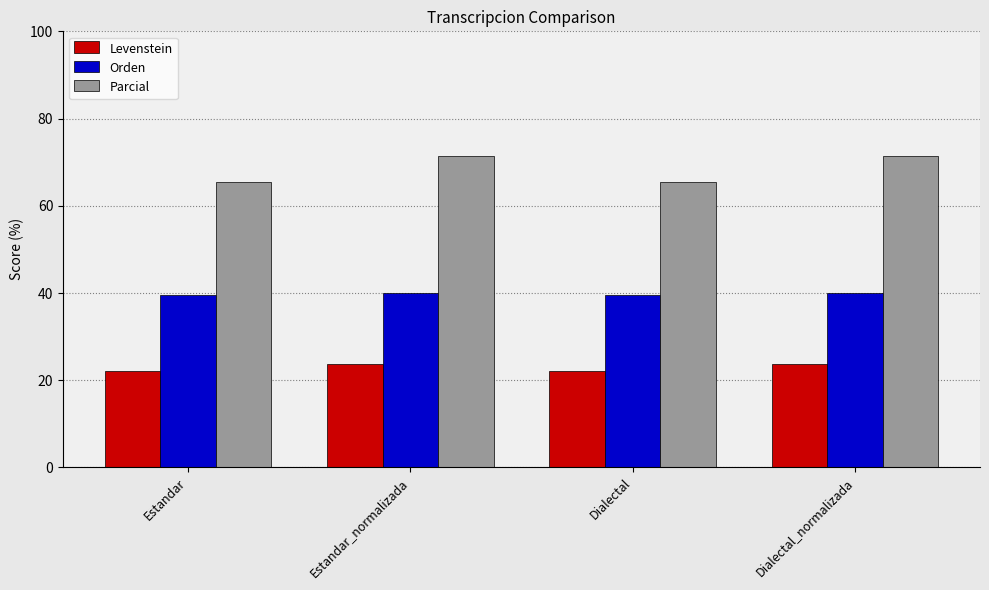

What is the highest value of the Parcial series?

71.4